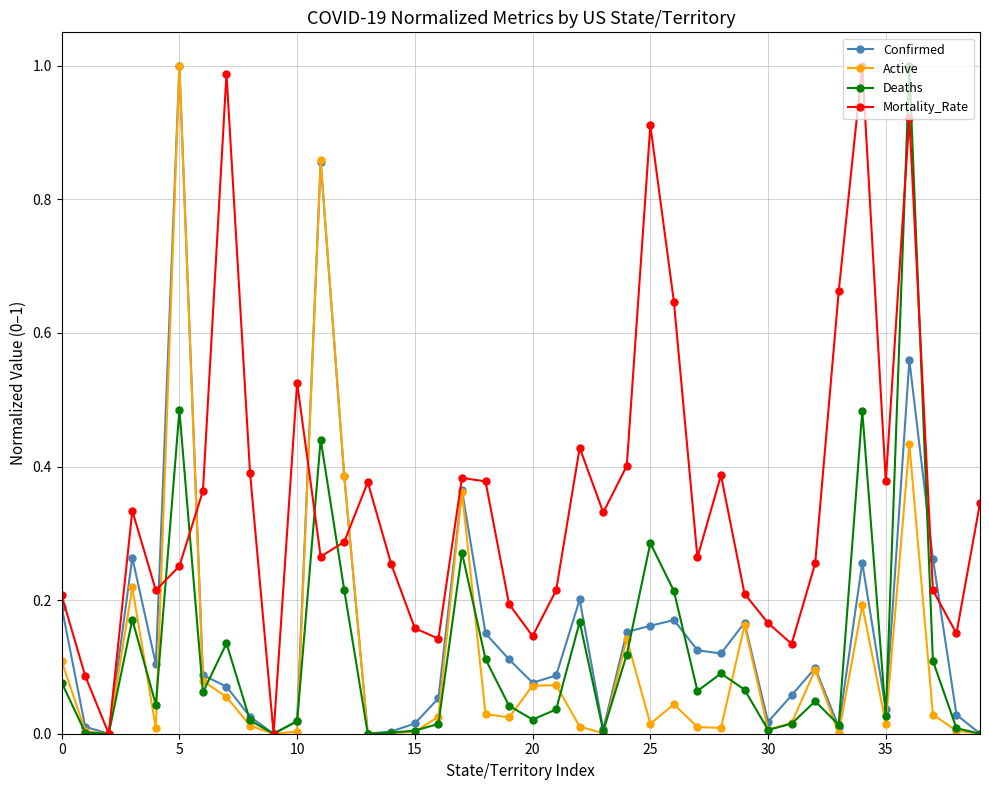

Does the chart display data point markers on the line(s)?

Yes